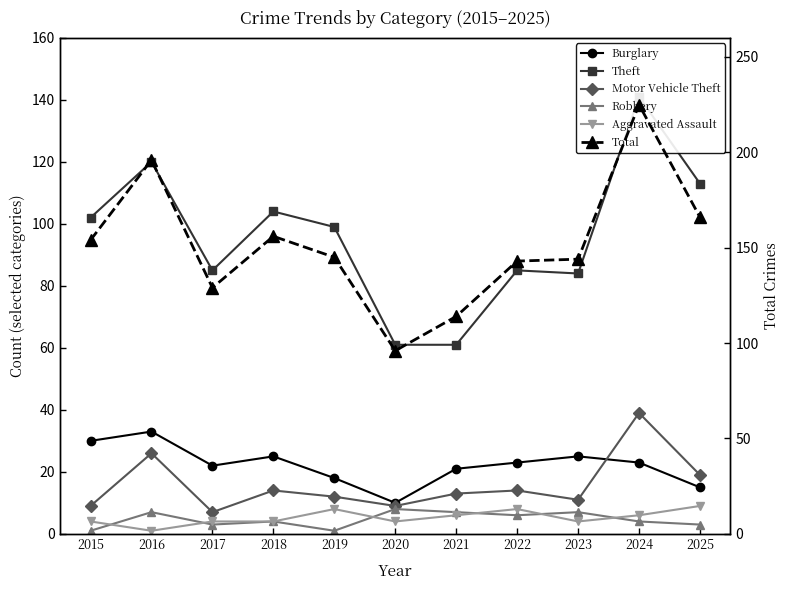

What is the greatest value displayed?

225